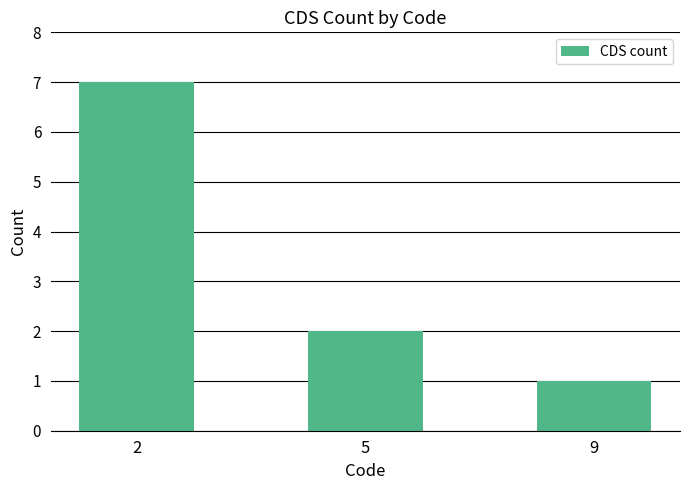

Rank the categories by value from highest to lowest.

2, 5, 9